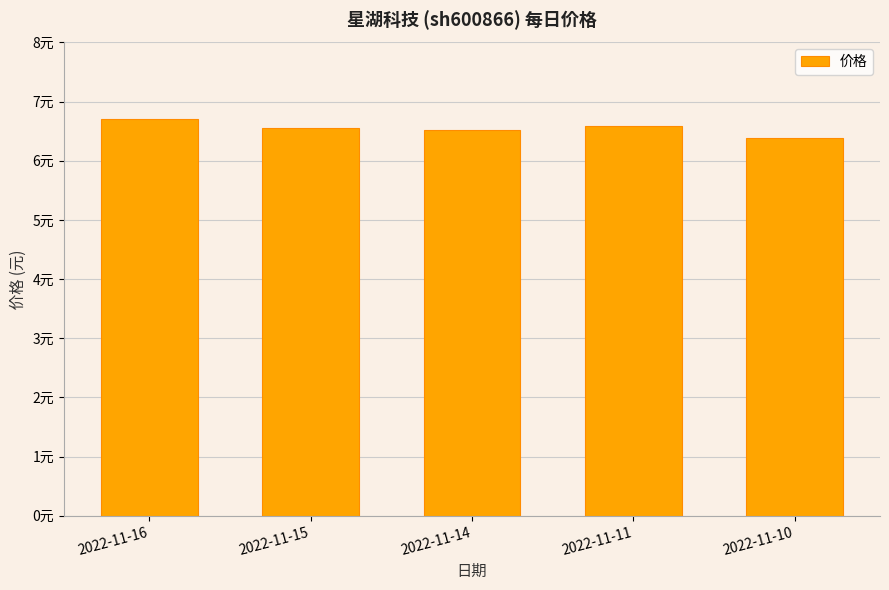

Reading left to right, list all the values displayed in this chart.

2022-11-16=6.7	2022-11-15=6.6	2022-11-14=6.5	2022-11-11=6.6	2022-11-10=6.4